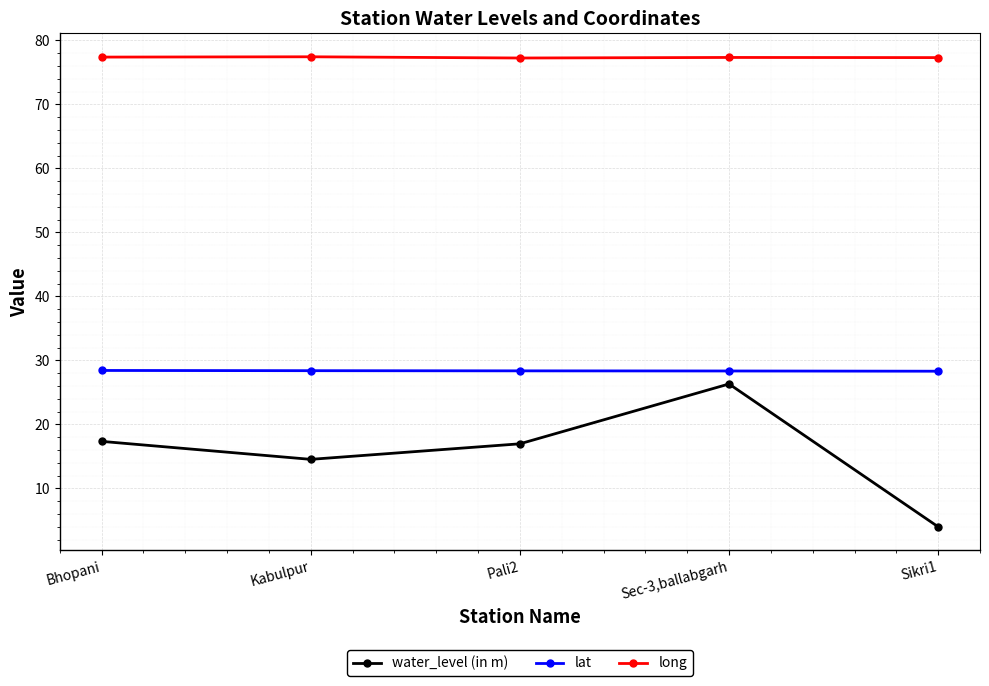

Where is the first local minimum for water_level (in m)?

Kabulpur